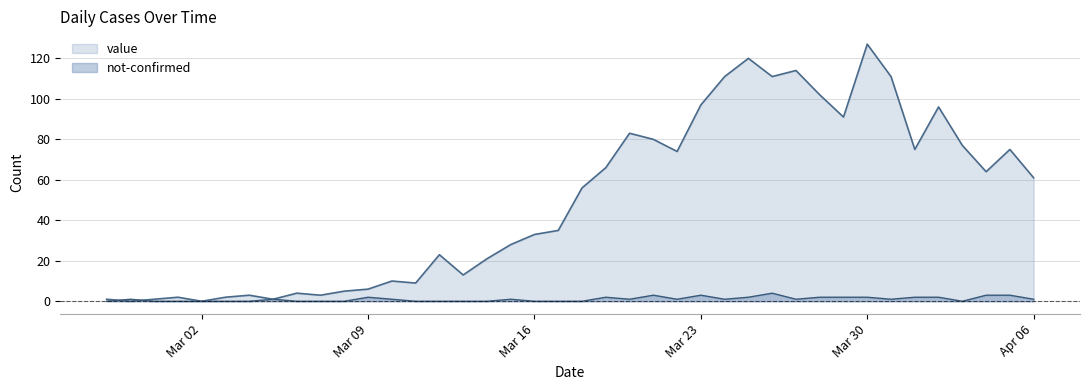

Which series has the widest spread of values?

value